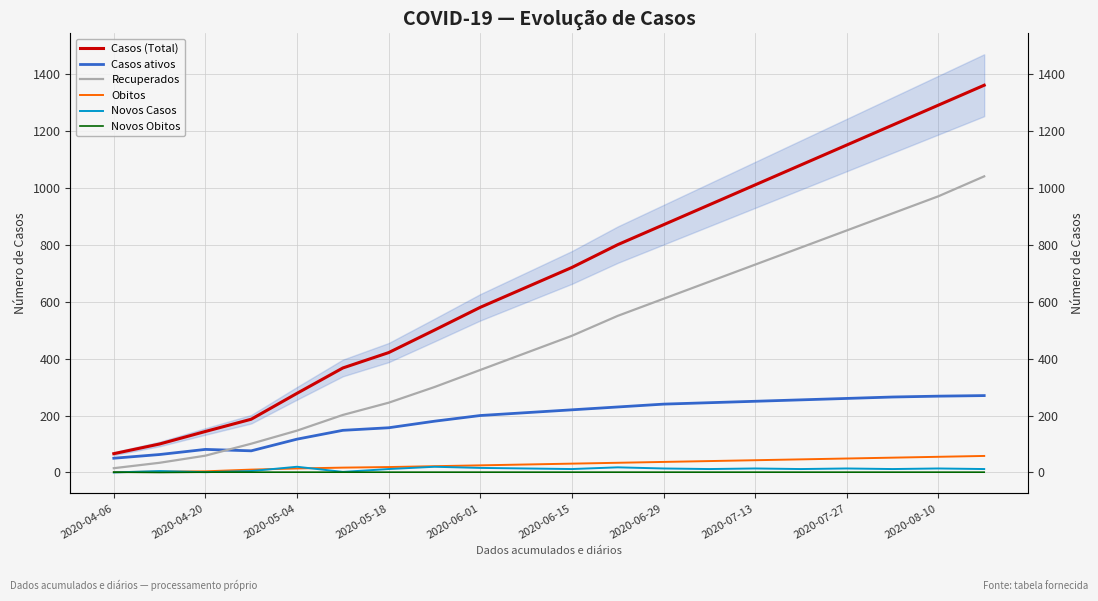

What is the maximum value shown in the chart?

1360